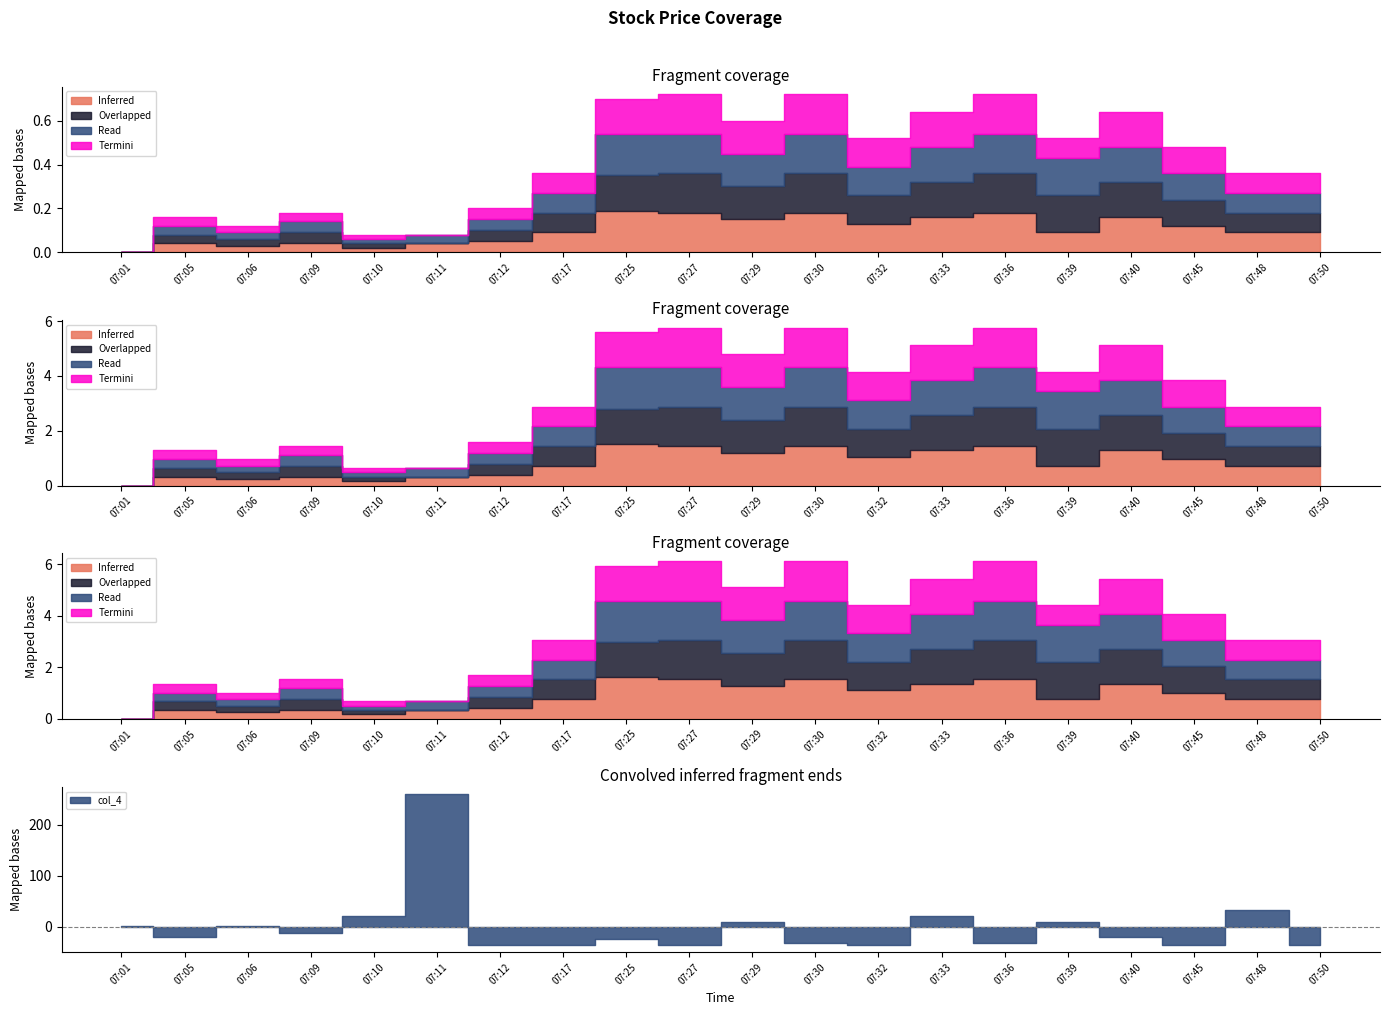

True or false: col_3 and col_2 cross at least once.

False